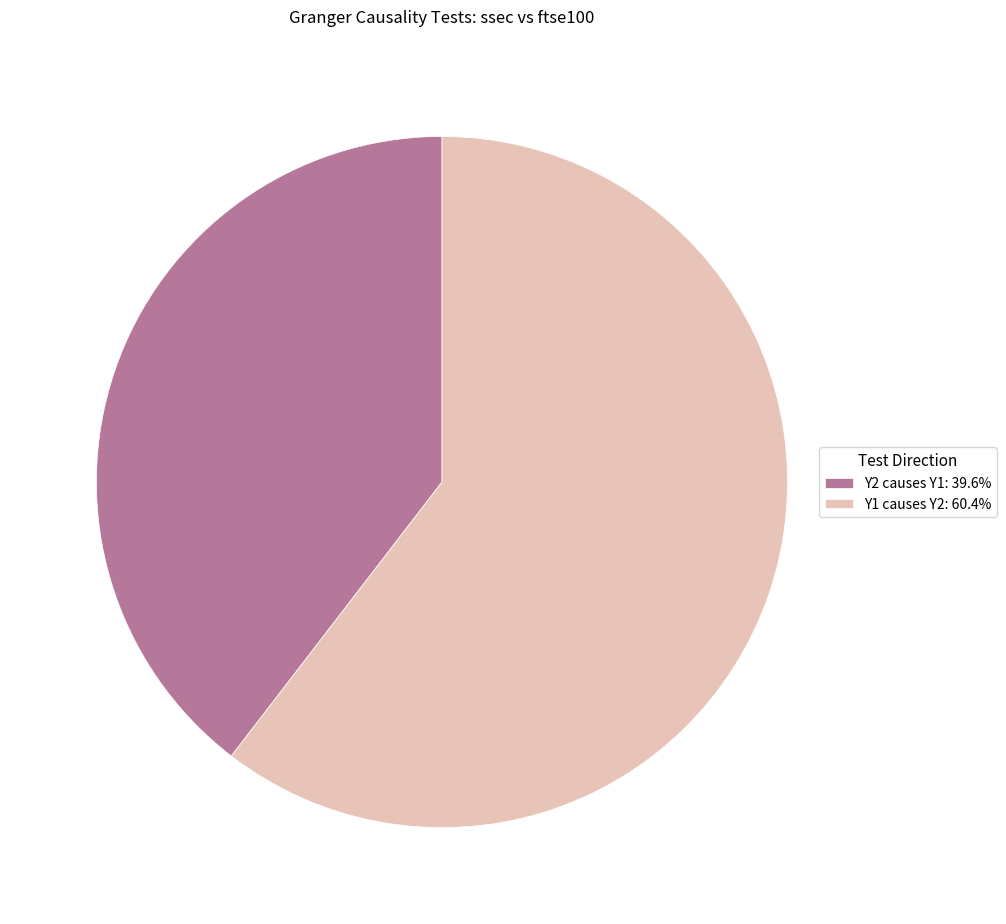

Do Y1 causes Y2: 60.4% and Y2 causes Y1: 39.6% together represent more than half of the pie?

Yes